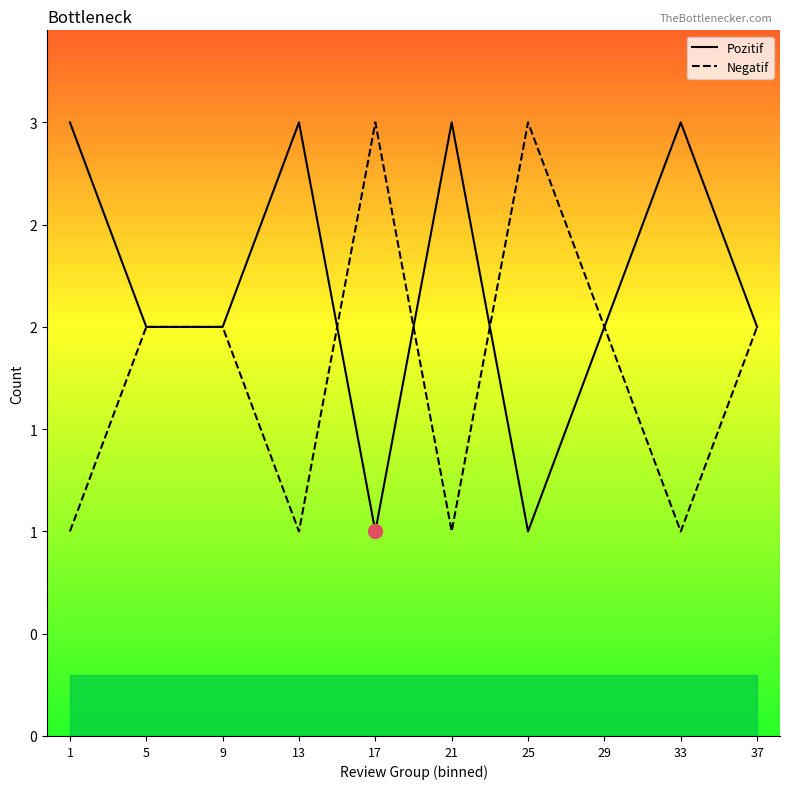

The Negatif series shows 2 at 29. True or false?

True